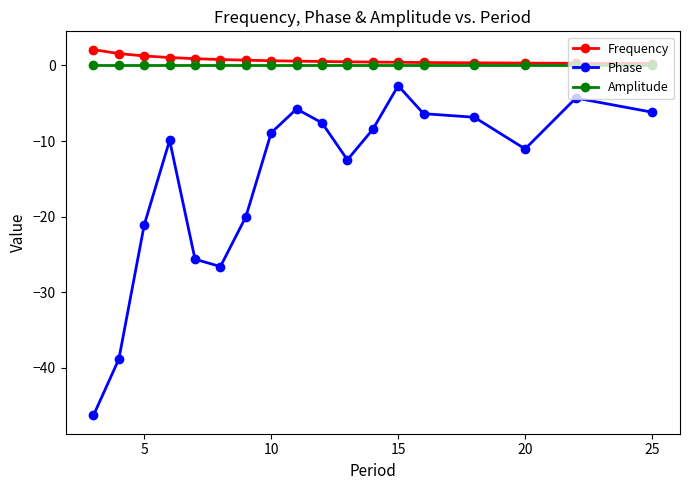

What is the value of the Frequency point at the 2nd from the left?

1.6